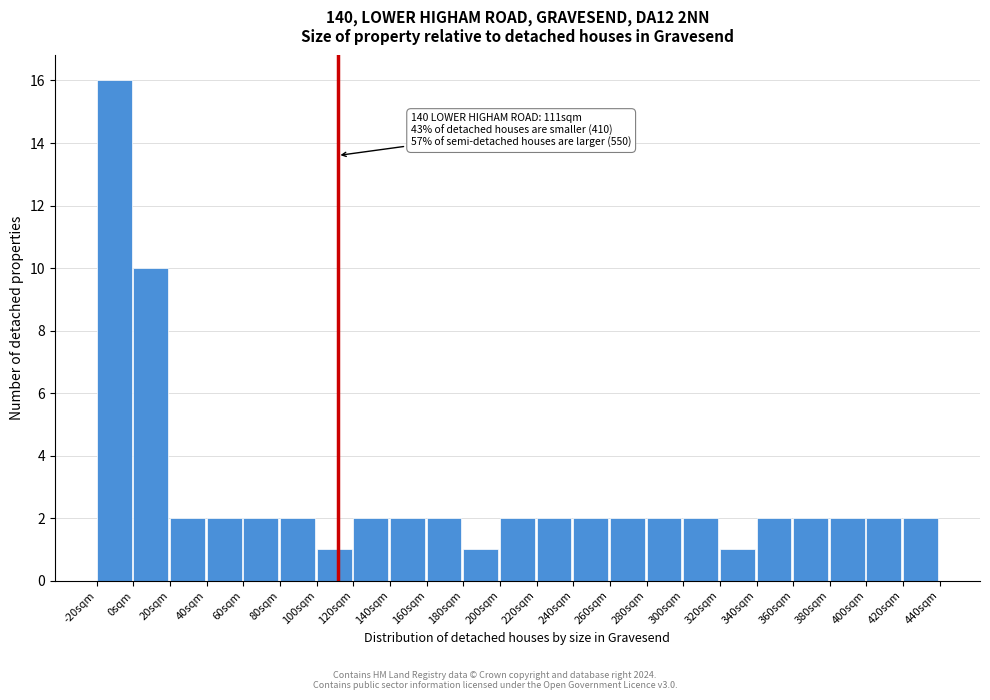

Over which range of the x-axis is the bar tallest?

-20 to 0